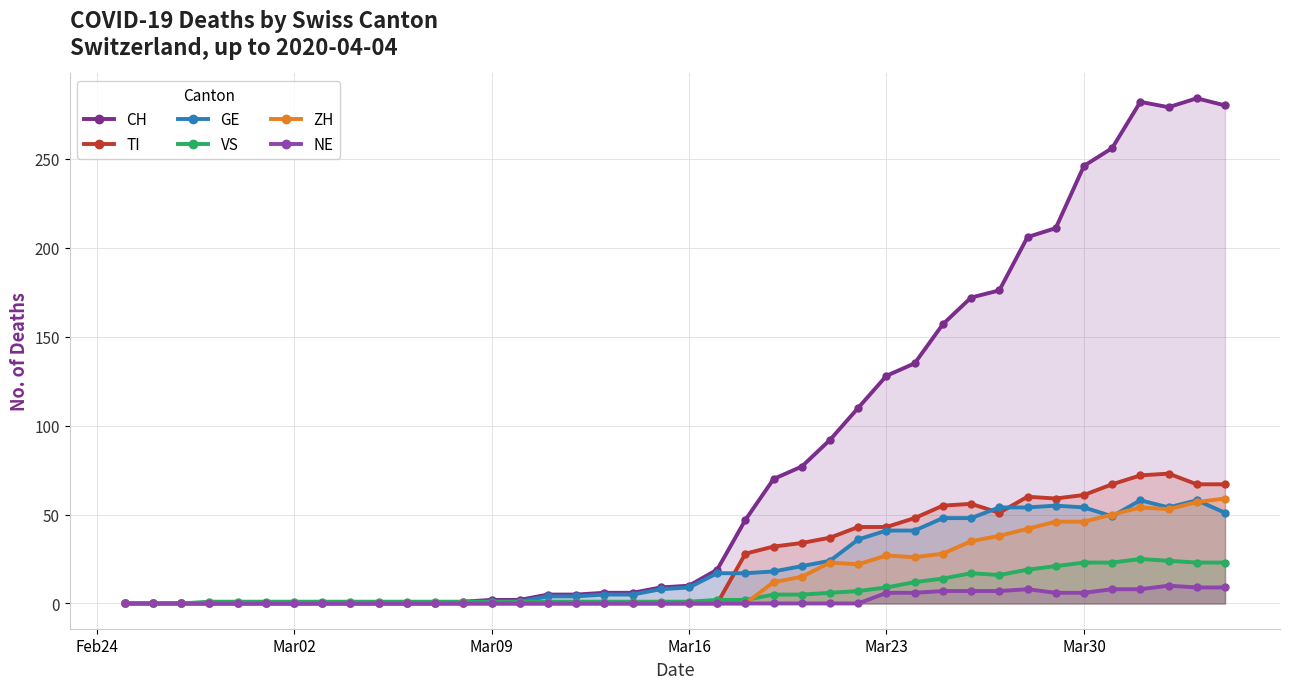

In NE, how many points are higher than both neighbors (excluding endpoints)?

2